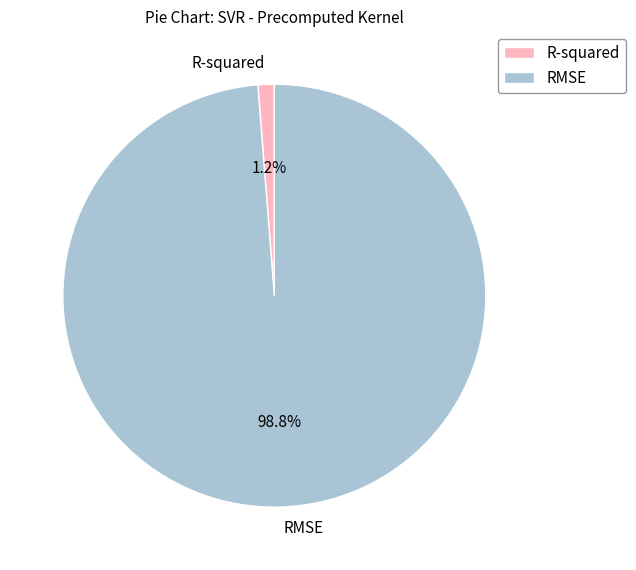

Combined, what portion of the pie is R-squared and RMSE?

100.0%